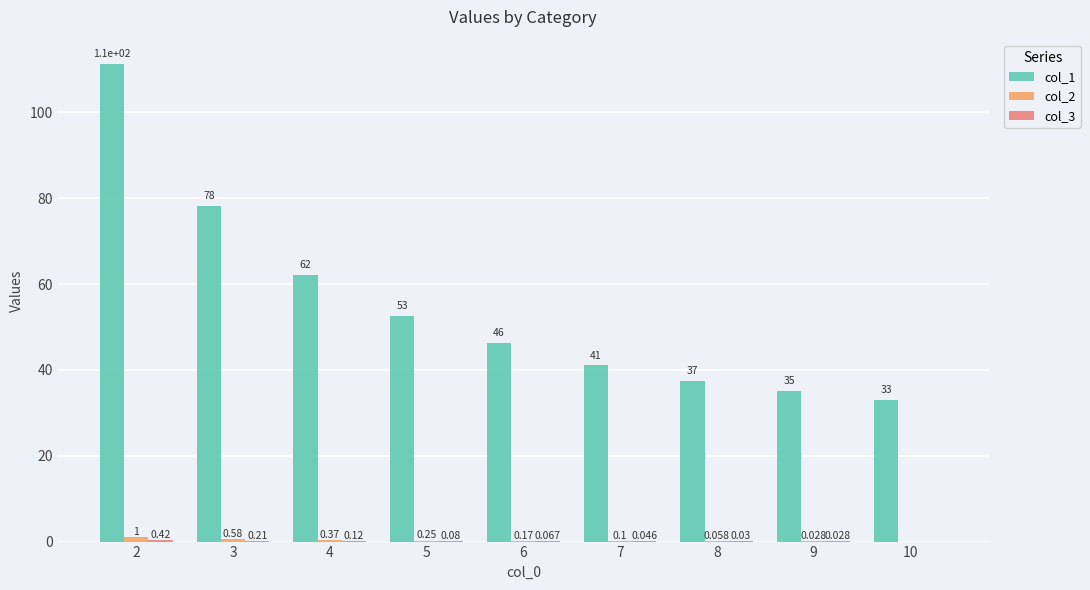

Which category has the lowest value across all series?

10